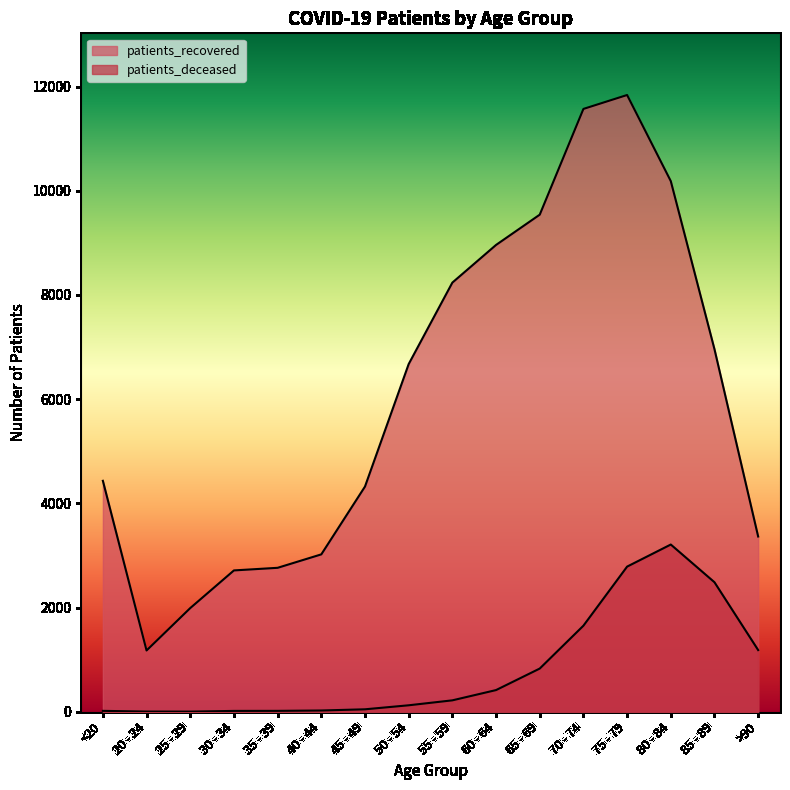

True or false: patients_deceased and patients_recovered cross at least once.

False